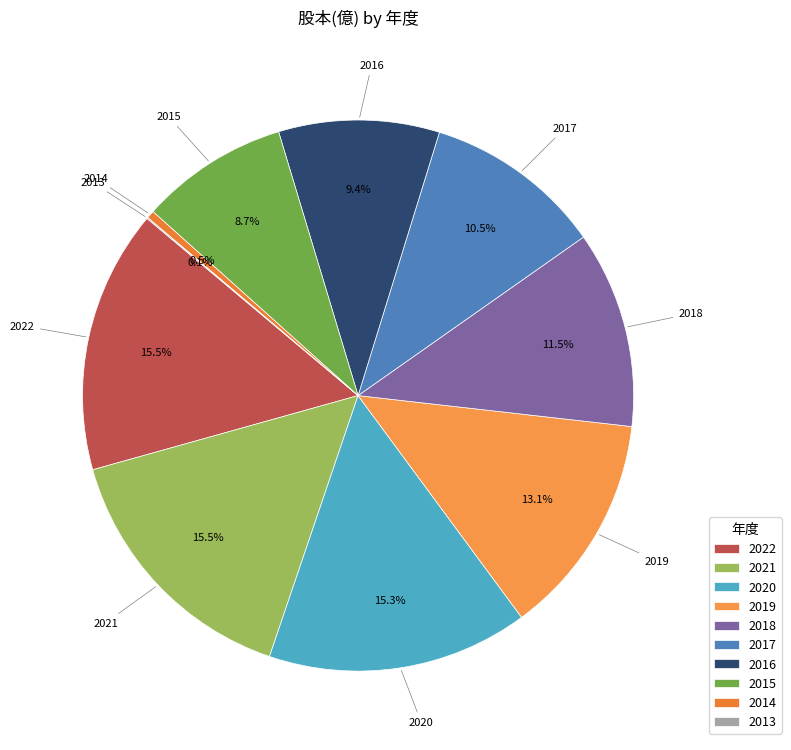

Does 2022 account for over 50% of the chart?

No